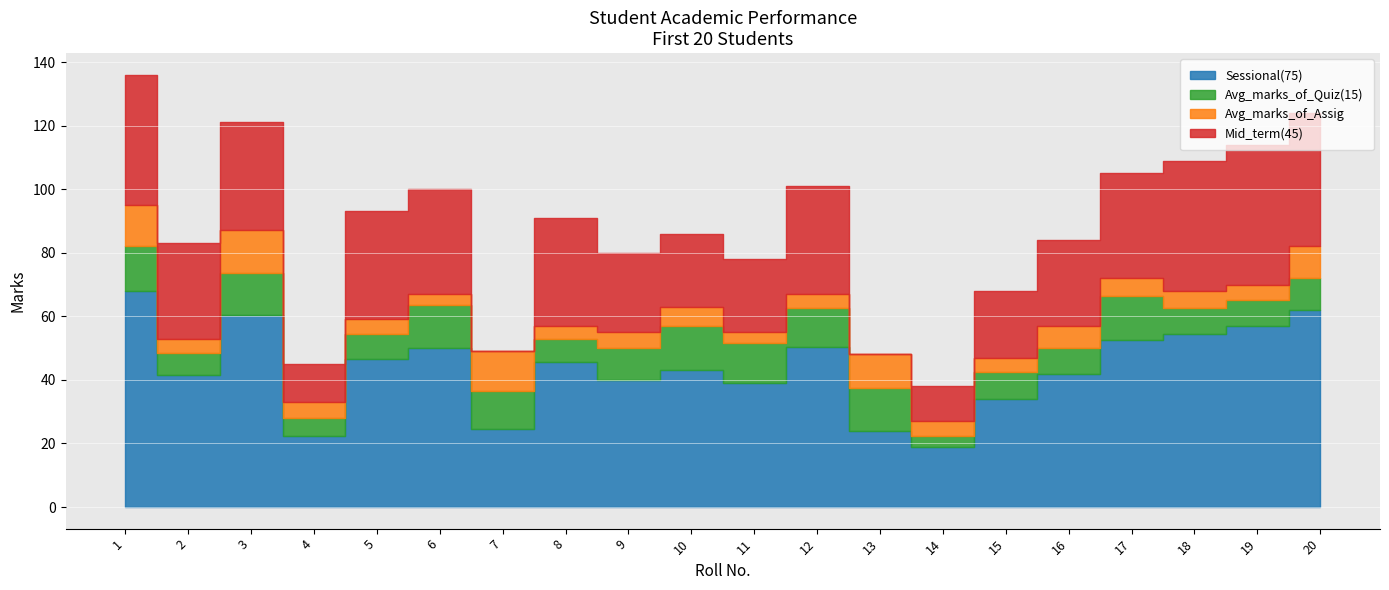

List the series in order of their peak value, highest first.

Sessional(75), Mid_term(45), Avg_marks_of_Quiz(15), Avg_marks_of_Assig